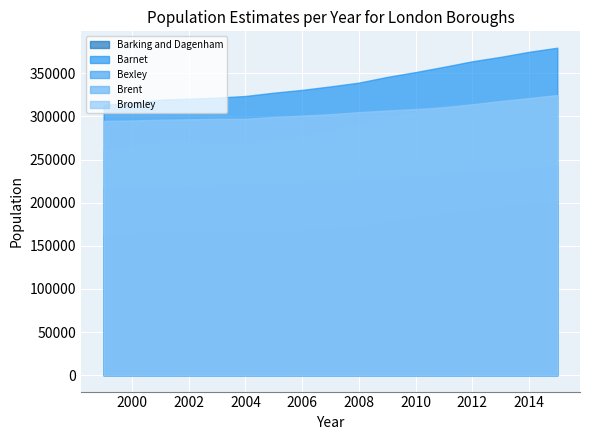

Between 2005 and 2012, which series saw the biggest shift?

Brent